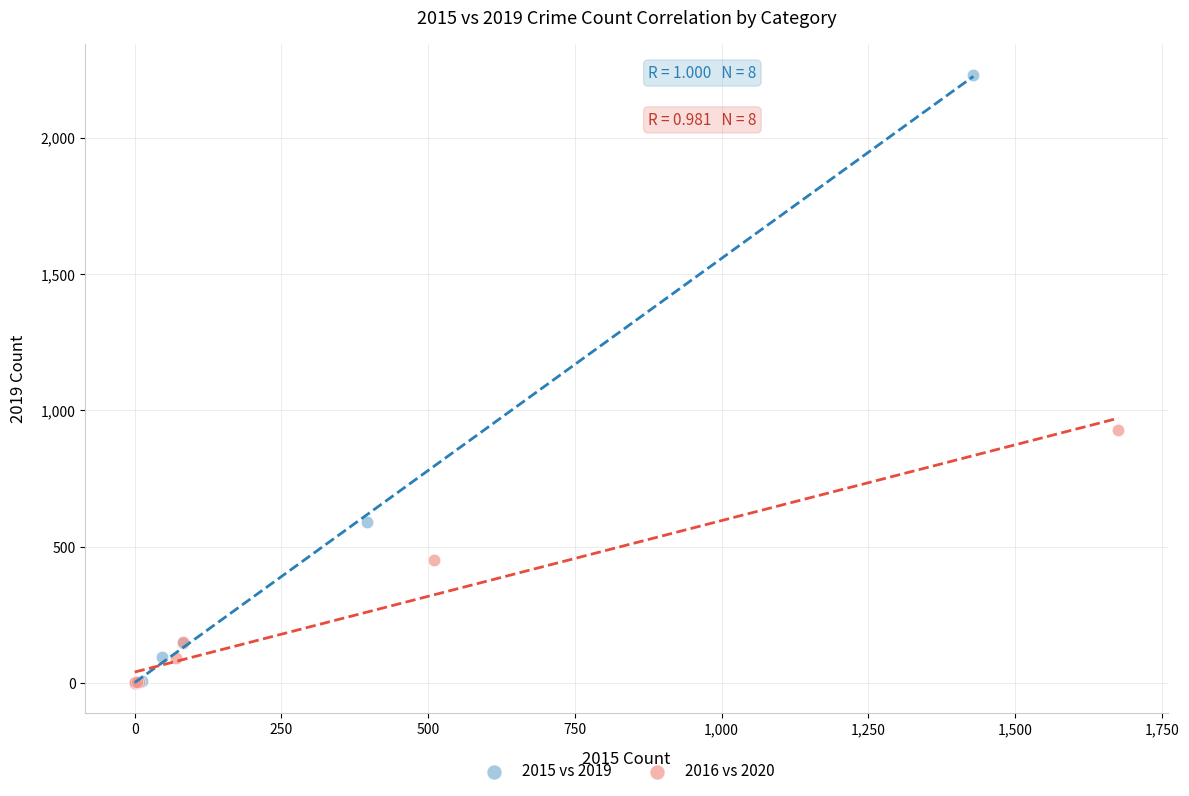

Which series reaches the maximum Y coordinate?

2015 vs 2019